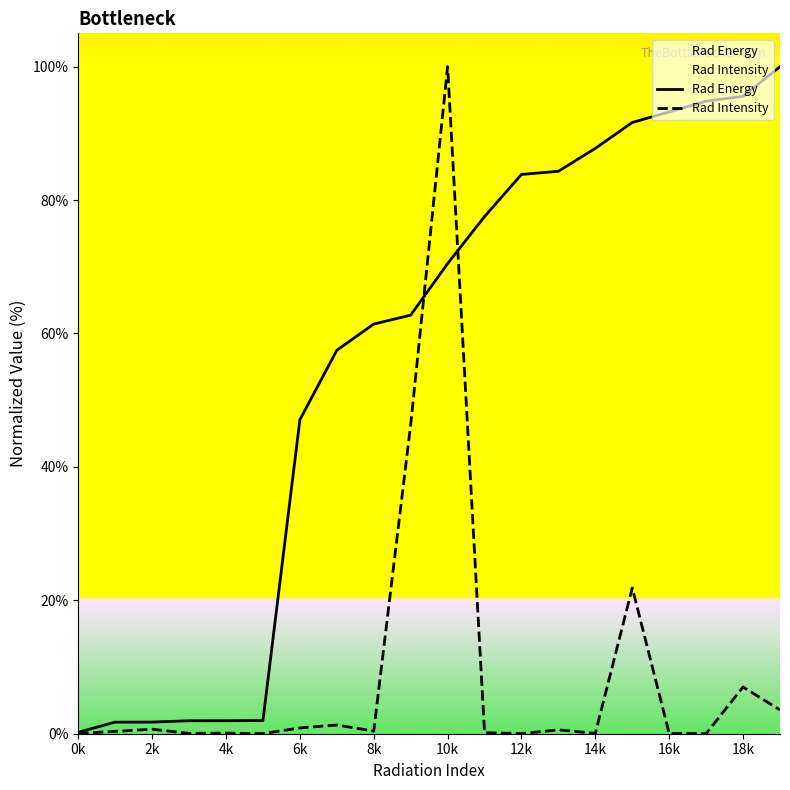

Rank the series by their average value, from highest to lowest.

Rad Energy, Rad Intensity